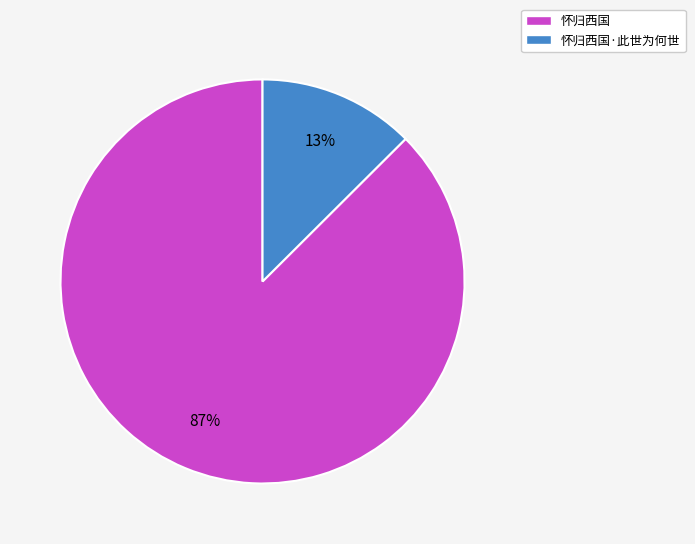

Is there a majority slice in this chart?

Yes